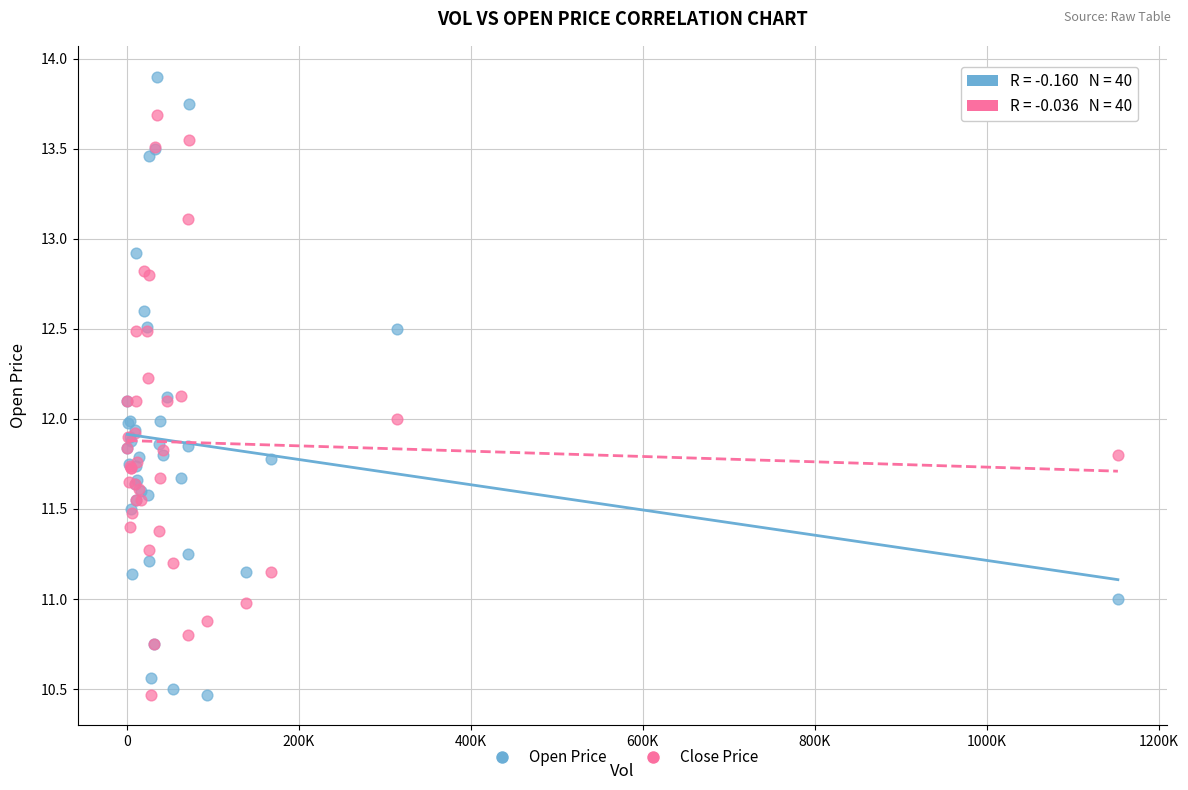

Which series has the largest Y range (max minus min)?

Open Price